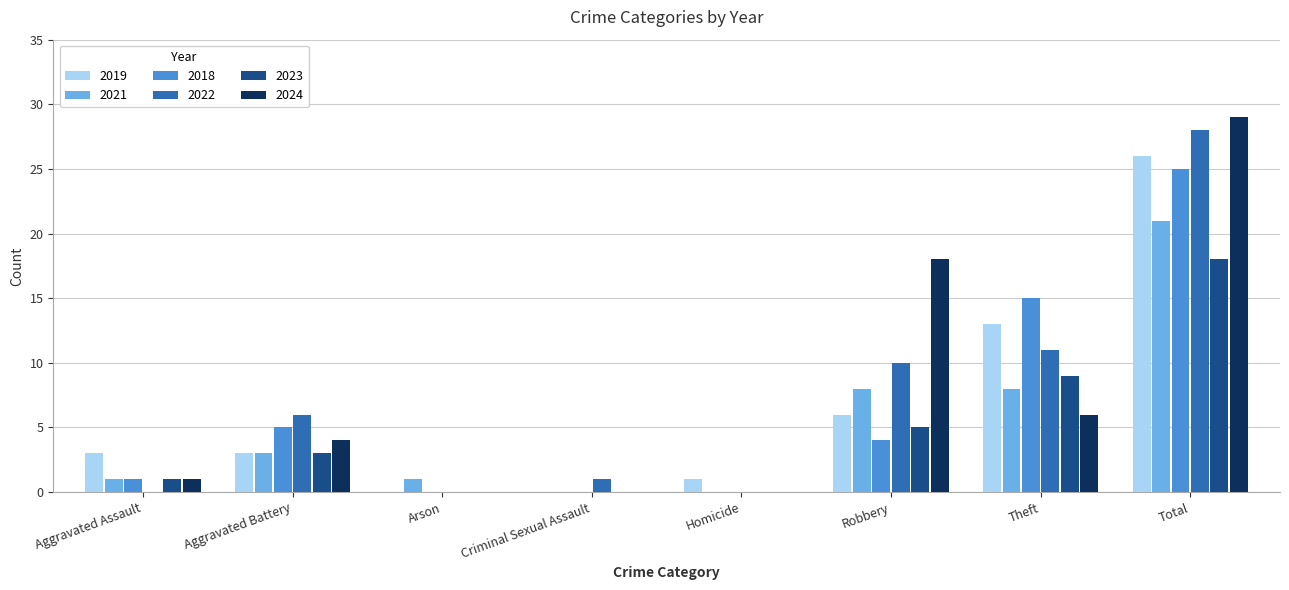

Where is 2018 nearest to the value 12?

Theft